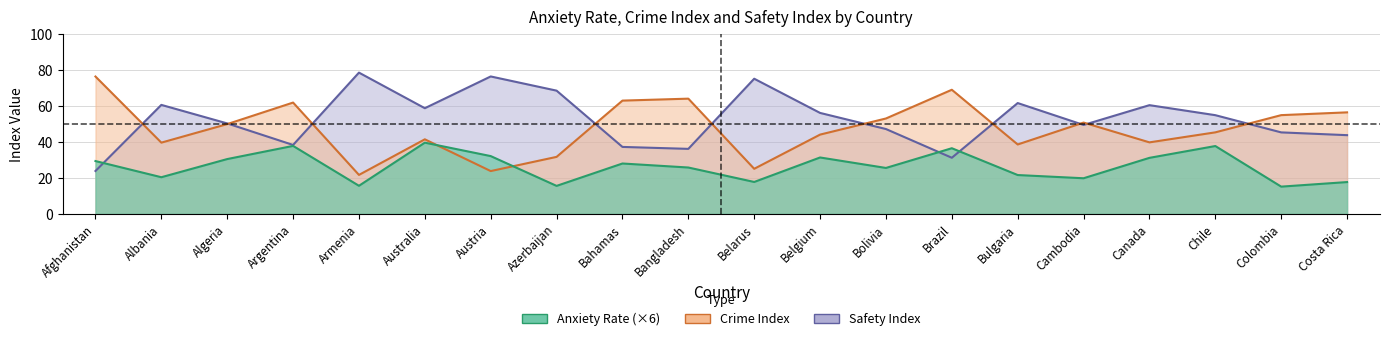

Rank the series at Albania from highest to lowest value.

Crime Index, Safety Index, Anxiety Rate